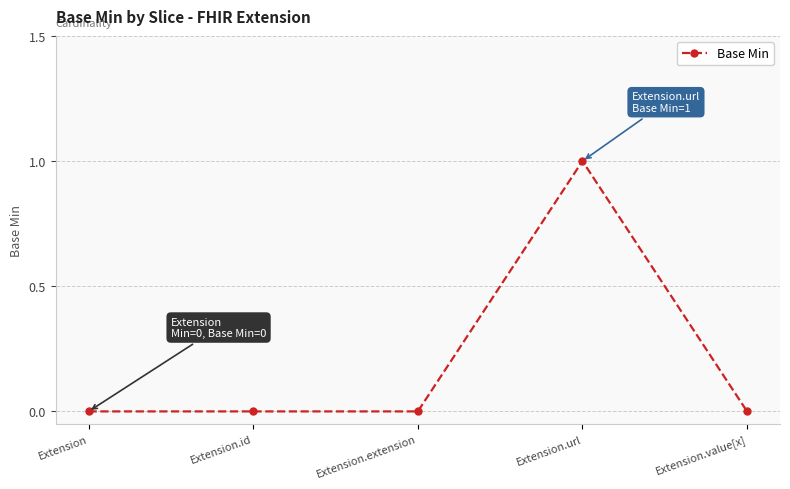

Is it true that the value at Extension.value[x] is 0?

True